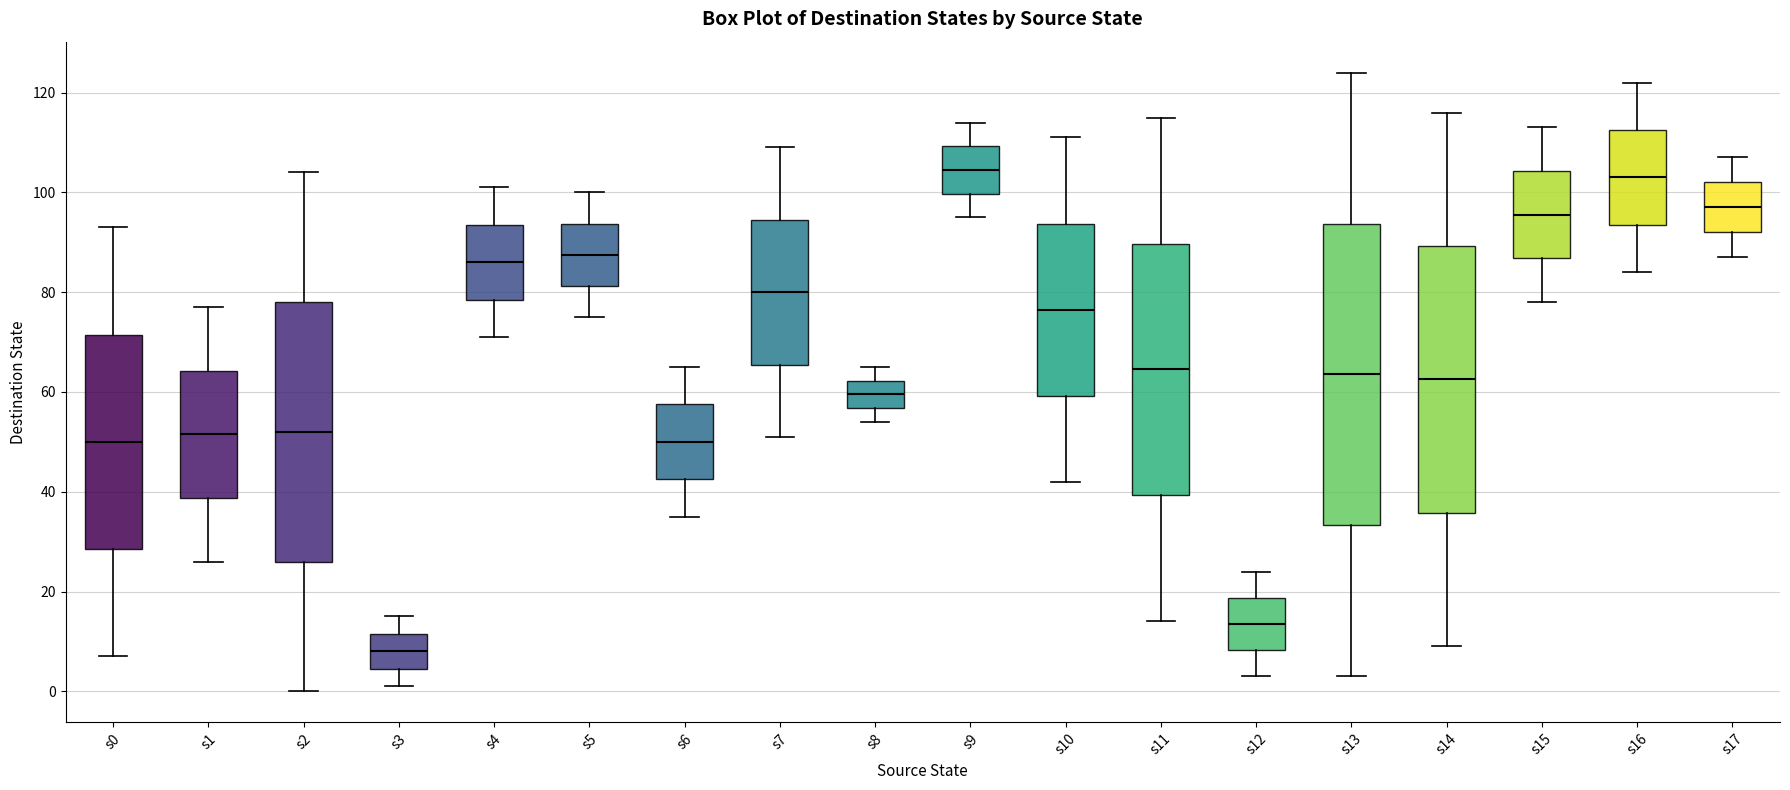

Which box is the tallest, from its lower edge to its upper edge?

s13